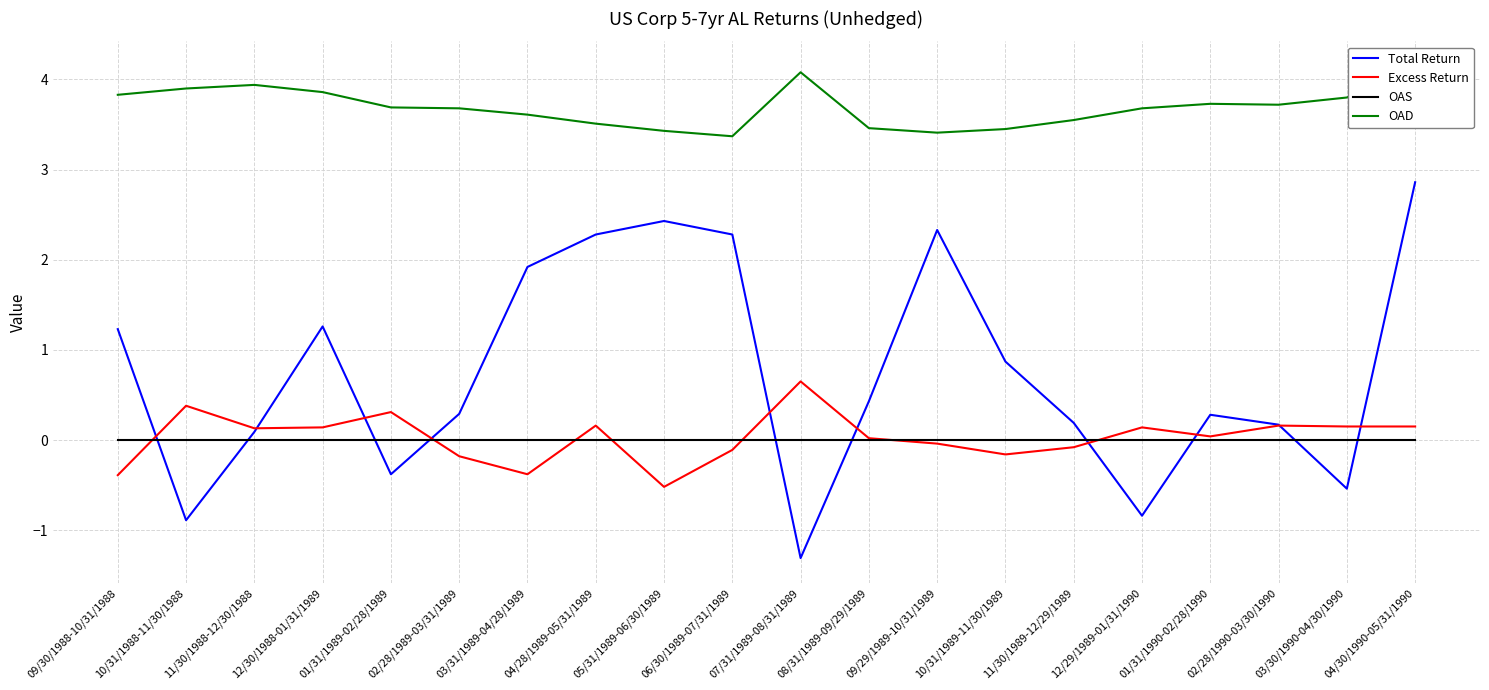

What are all the series names shown in the legend?

Total Return, Excess Return, OAS, OAD